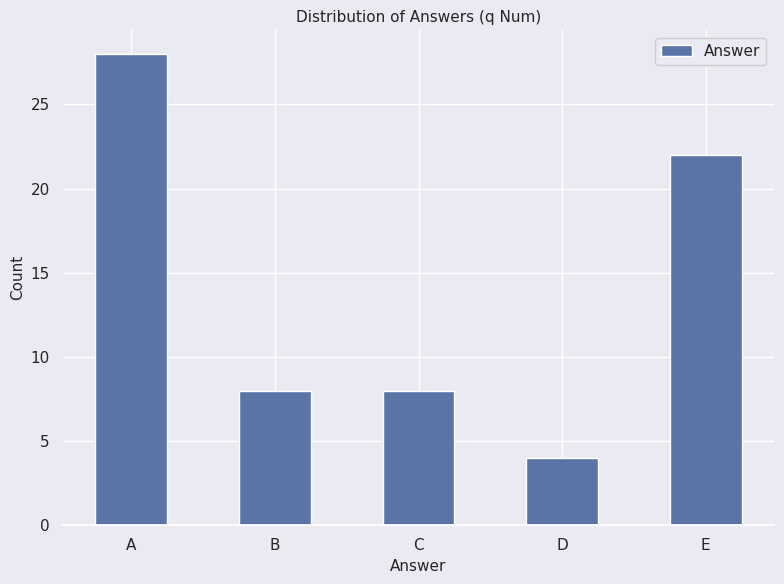

What is the sum of all values?

70